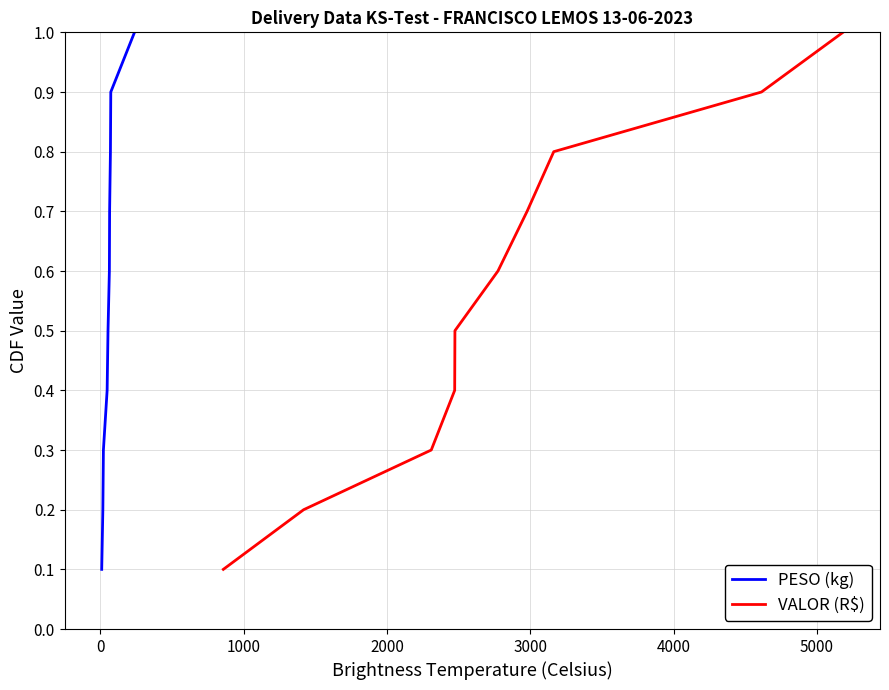

What is the value of the PESO (kg) point at the 5th from the left?

0.5